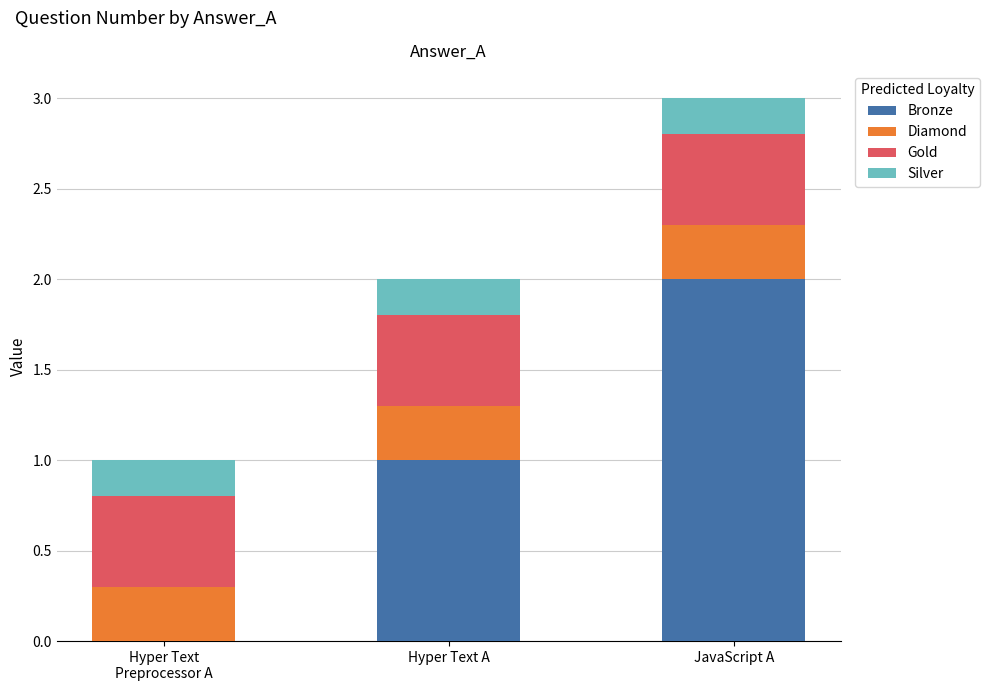

At which label does Bronze reach its peak?

JavaScript A